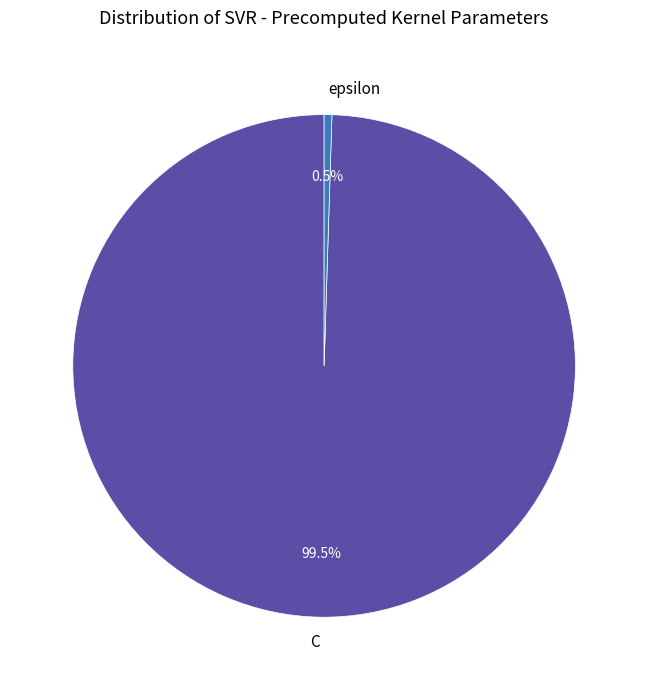

Count the number of slices in the pie.

2